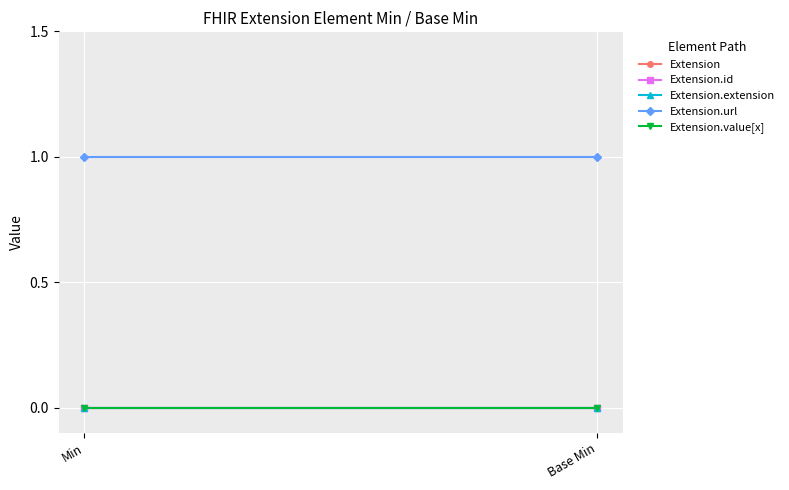

Rank the categories by Extension value from lowest to highest.

Min, Base Min